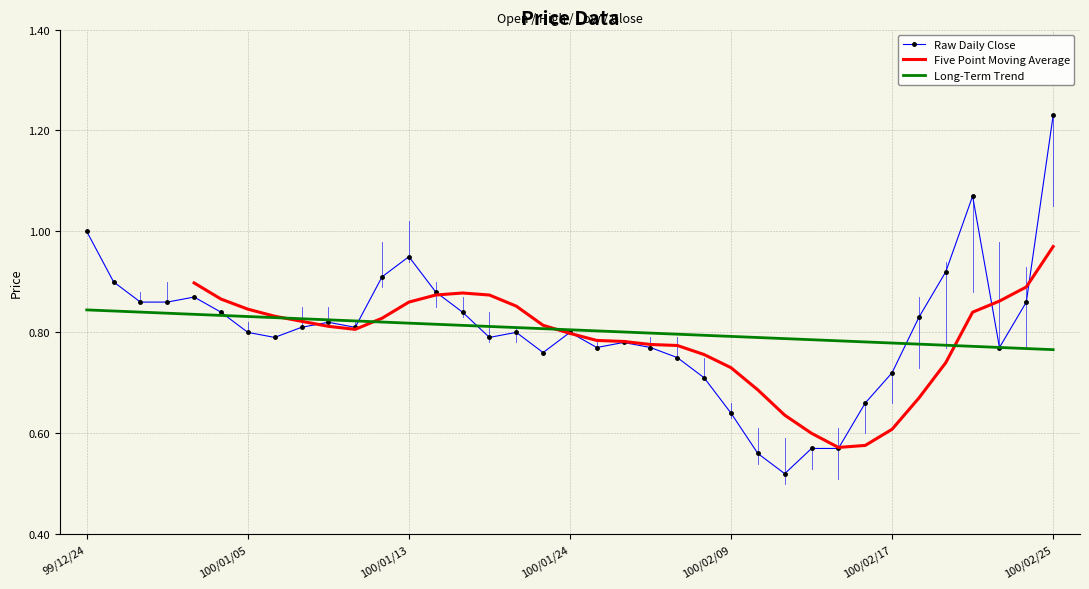

True or false: Raw Daily Close has more than 1 points higher than both neighbors.

True